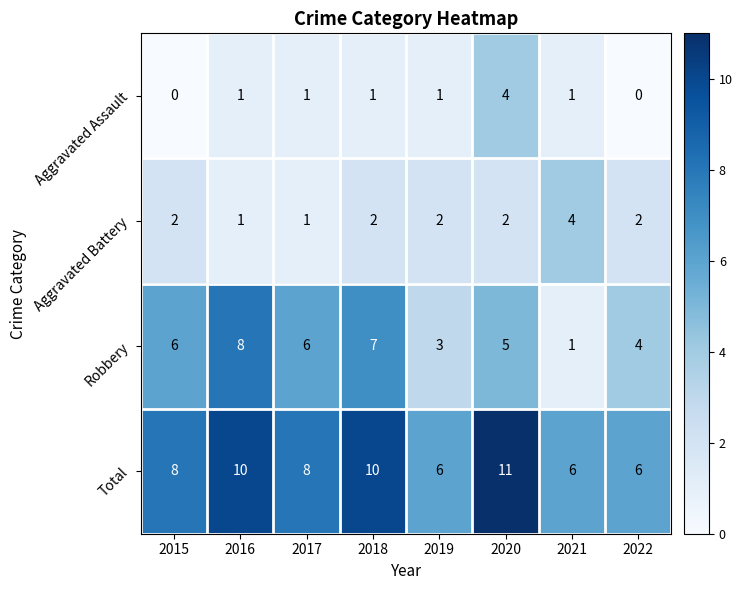

Which category has the highest value across all series?

2020